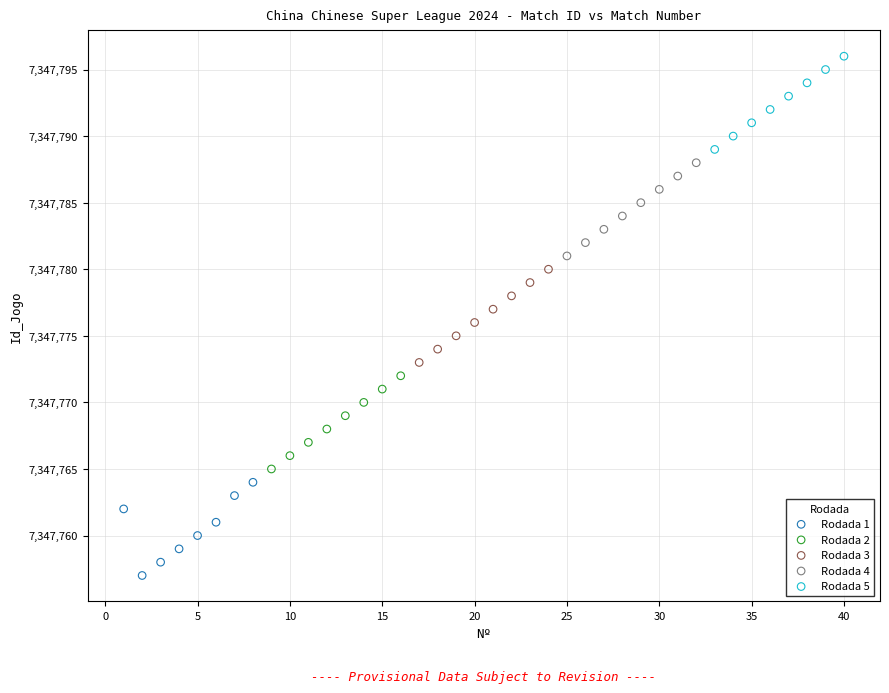

Which series reaches the minimum Y coordinate?

Rodada 1